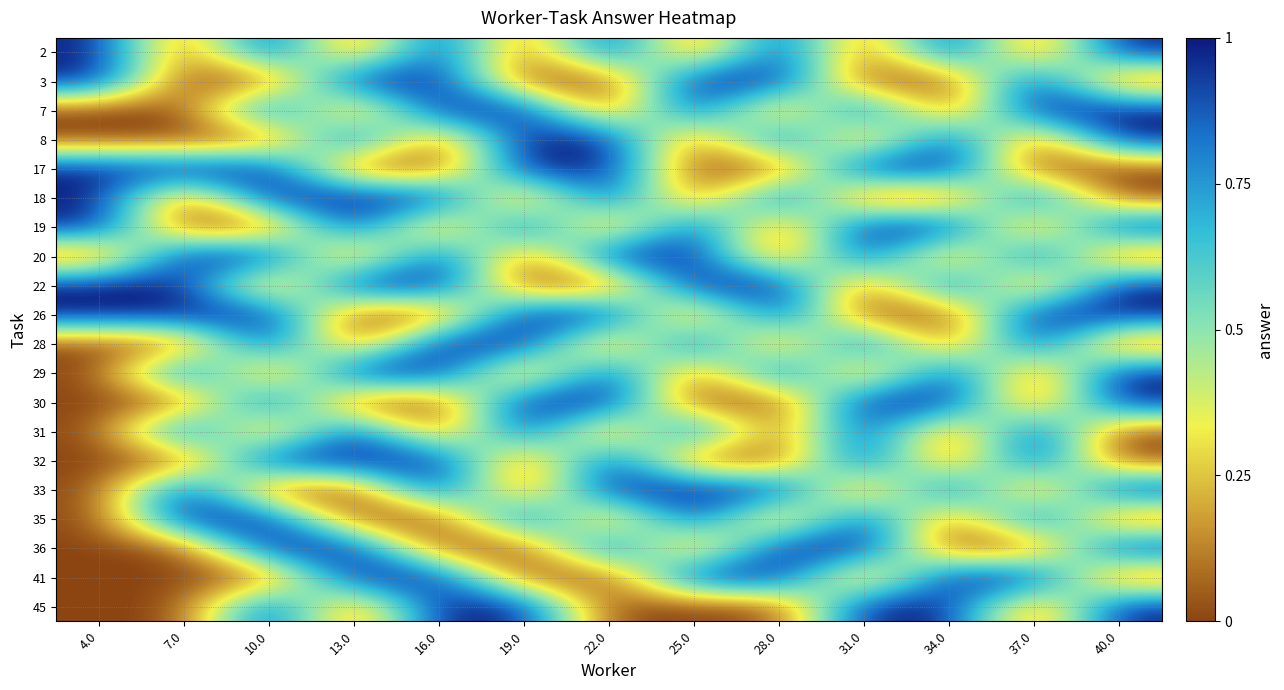

Rank the series by their maximum value, from lowest to highest.

2, 3, 7, 8, 17, 18, 19, 20, 22, 26, 28, 29, 30, 31, 32, 33, 35, 36, 41, 45